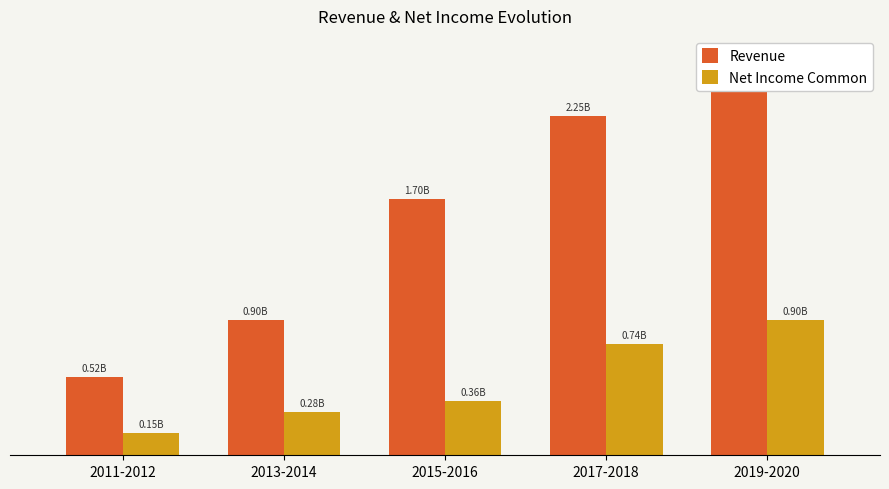

What is the total value across all series at 2019-2020?

3543921000